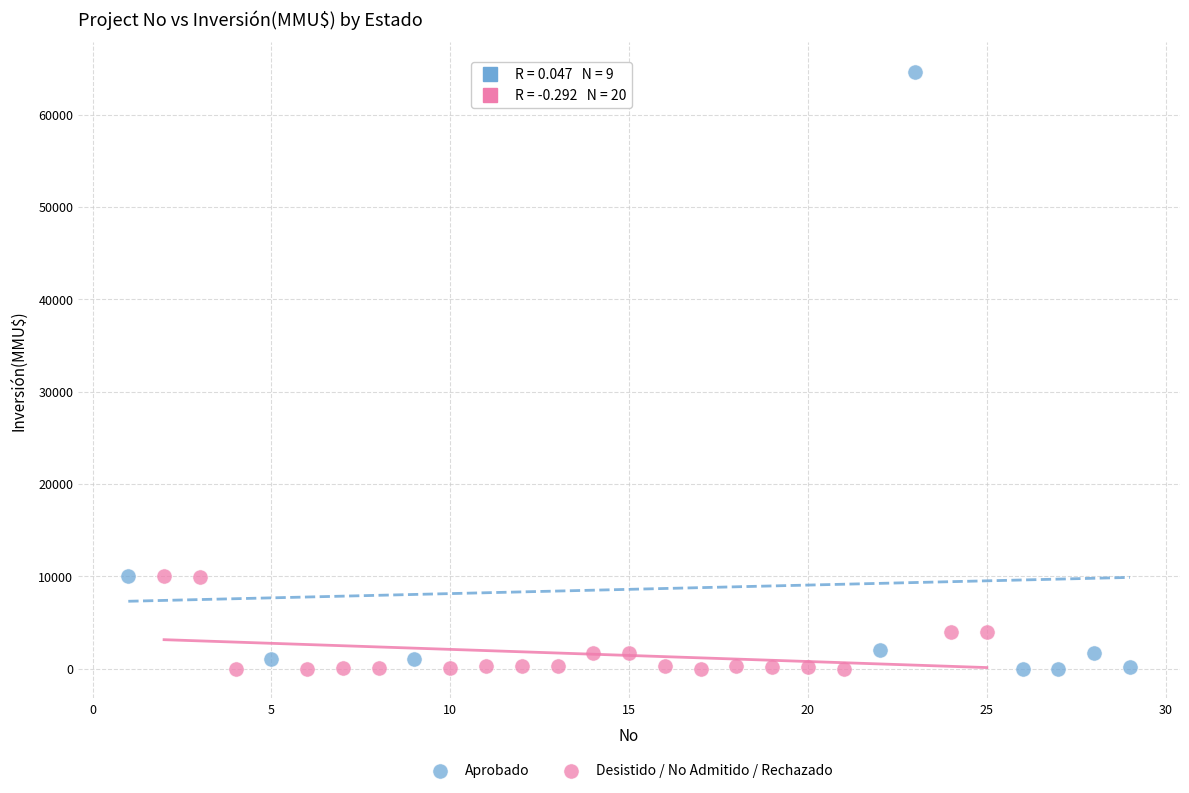

Which series reaches the maximum Y coordinate?

Aprobado